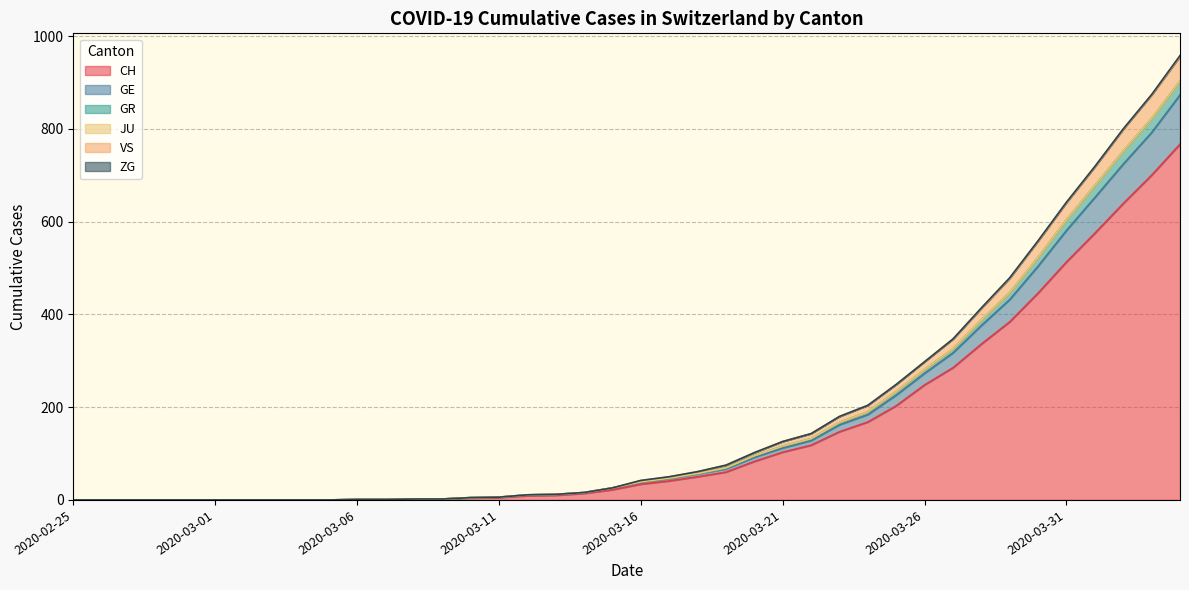

What is the label of the 33rd point from the right?

2020-03-03